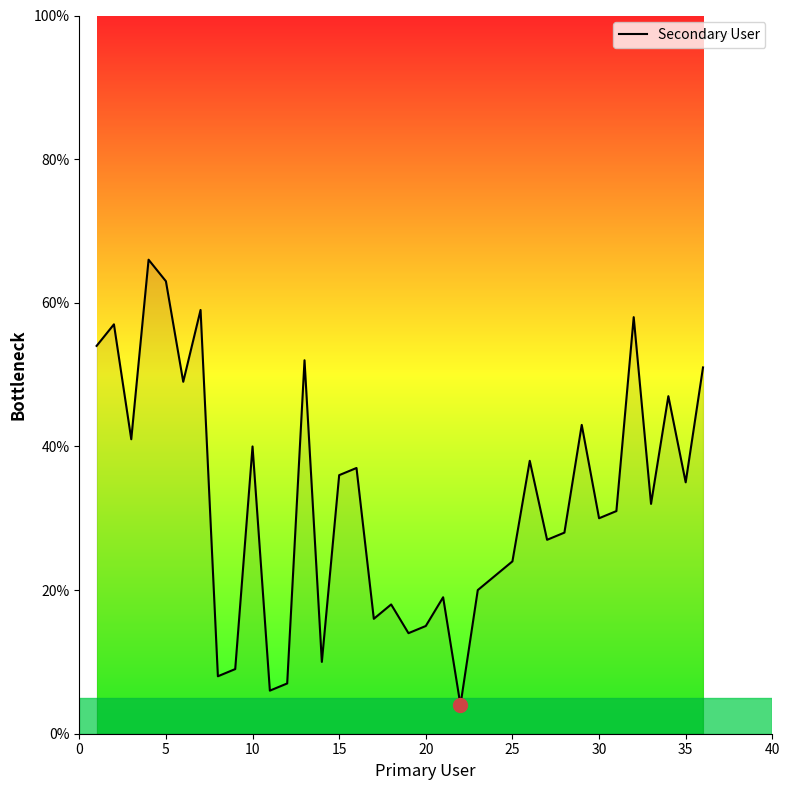

What is the difference between the maximum and minimum values?

62